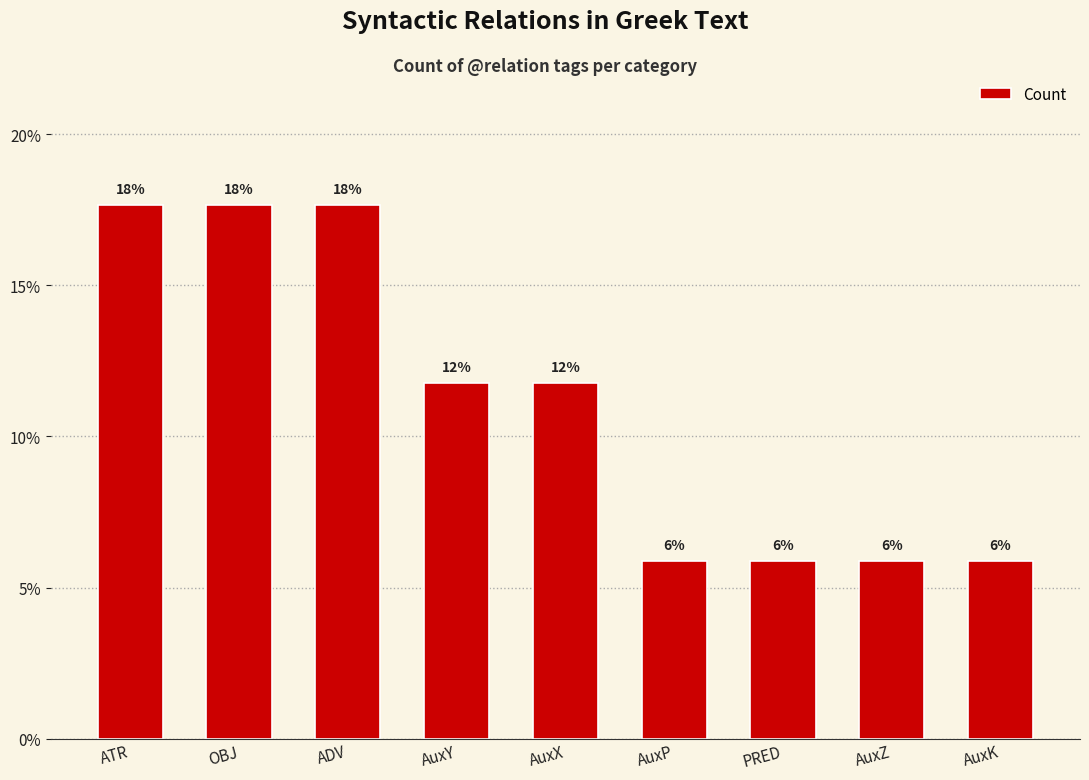

What is the minimum value shown in the chart?

5.9